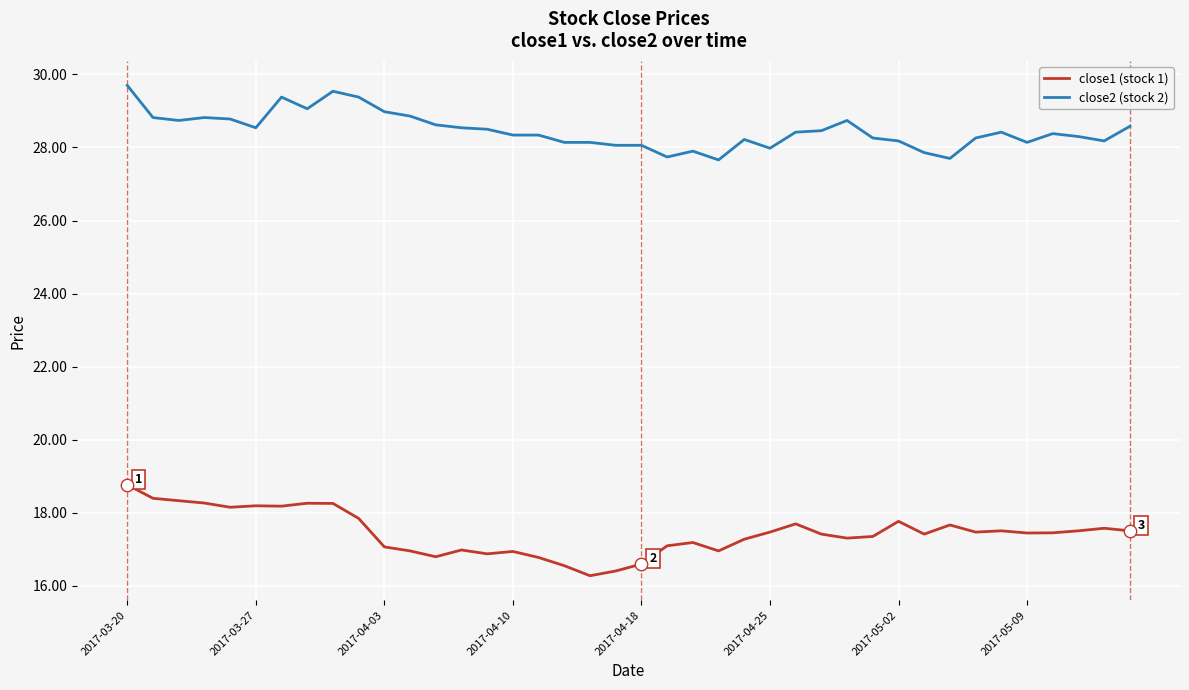

True or false: close2 (stock 2) and close1 (stock 1) cross at least once.

False